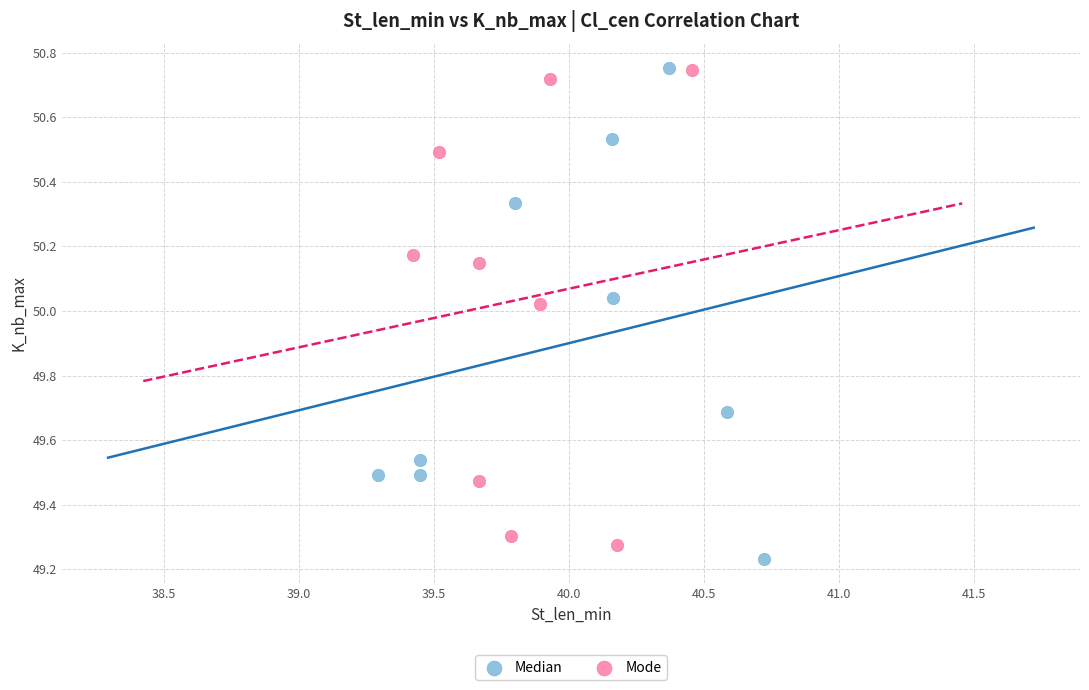

What are all the series names shown in the legend?

Median, Mode